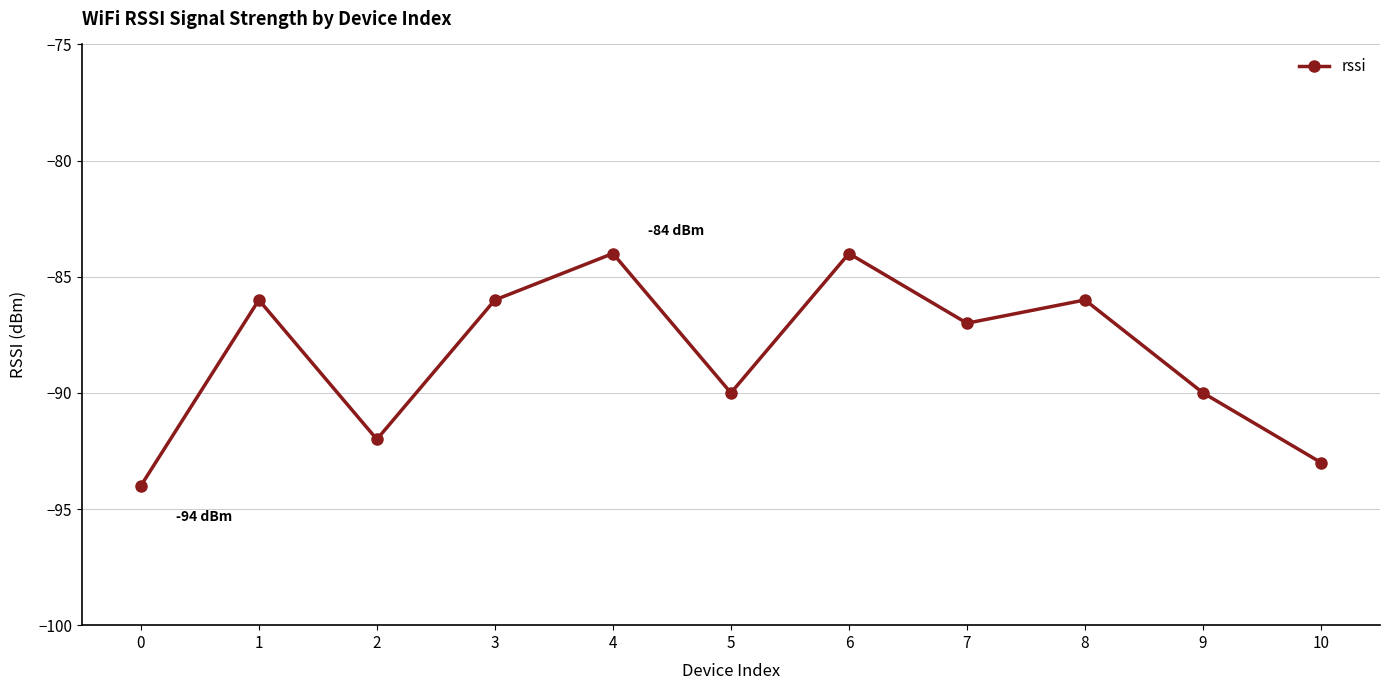

Is it true that the value at 1 is -45?

False